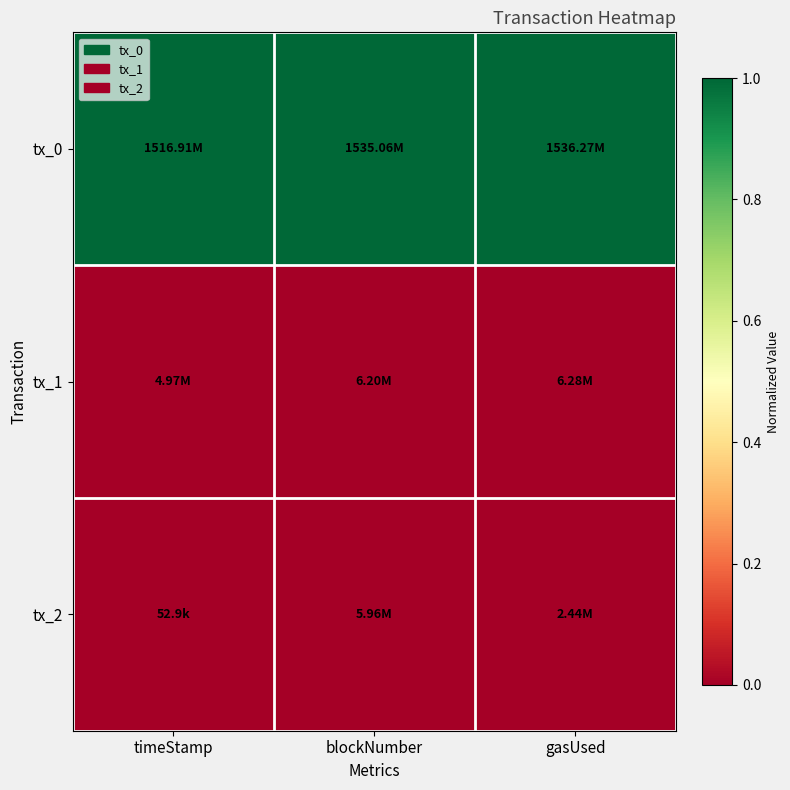

How many data points does each series have?

3